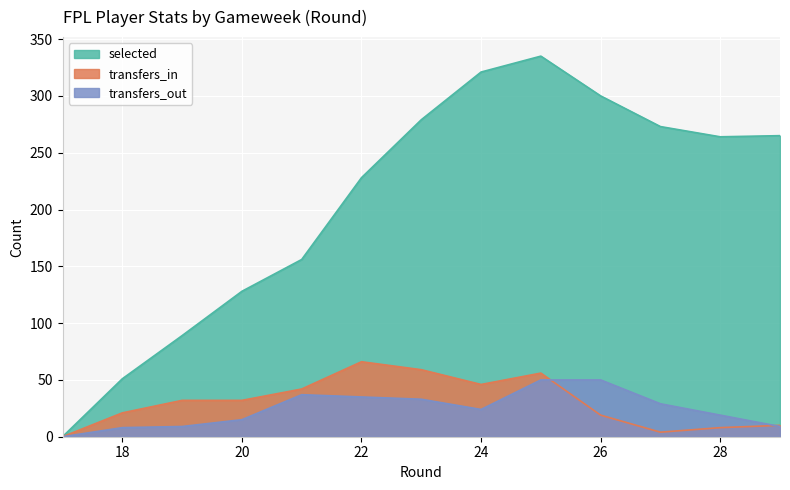

What is the total value across all series at 19?

130